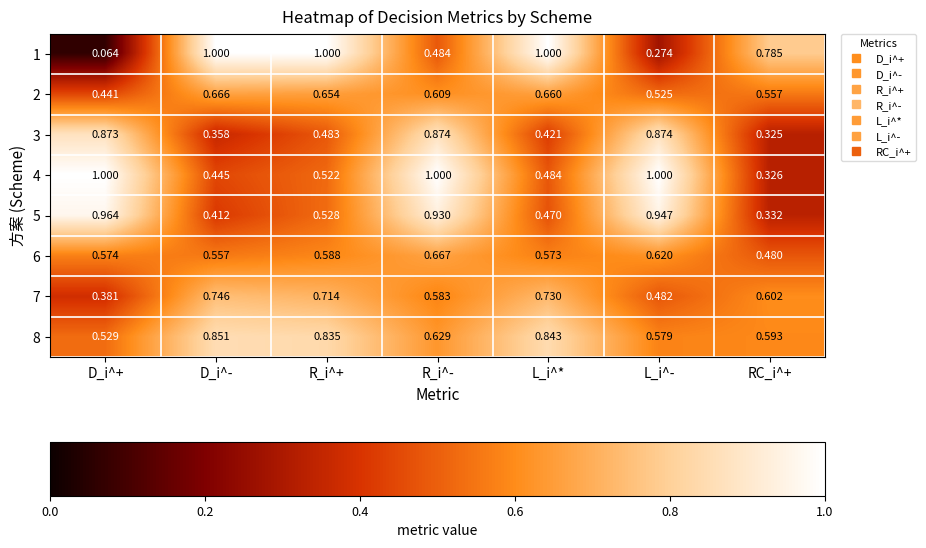

Is the value of 2 at L_i^- greater than the value of 7 at R_i^+?

No